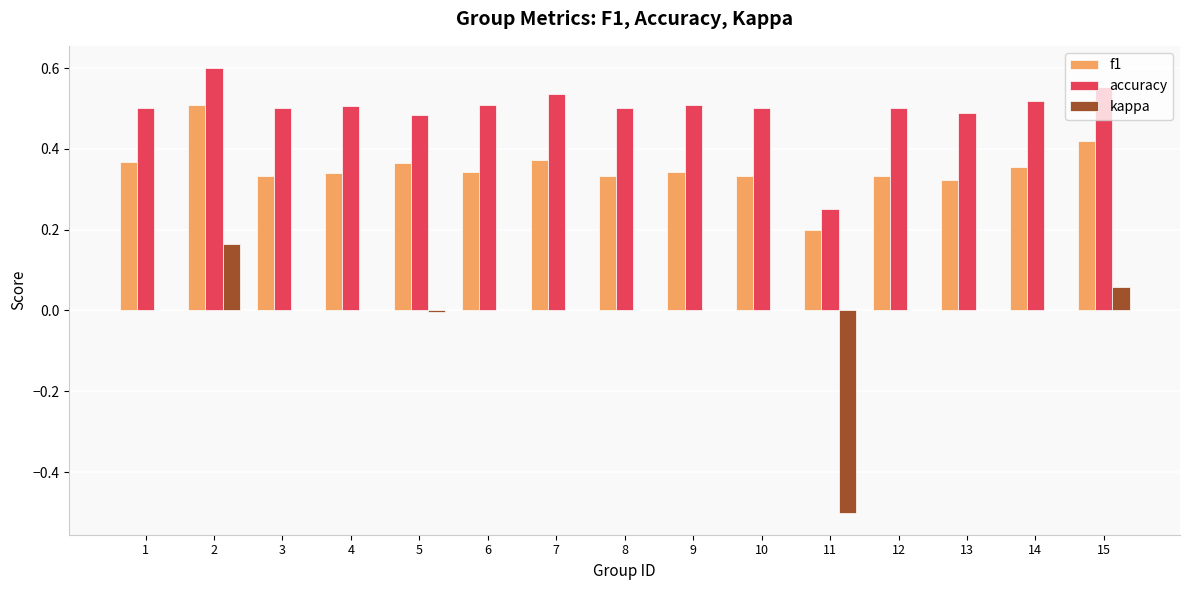

What is the sum of all kappa values?

-0.3